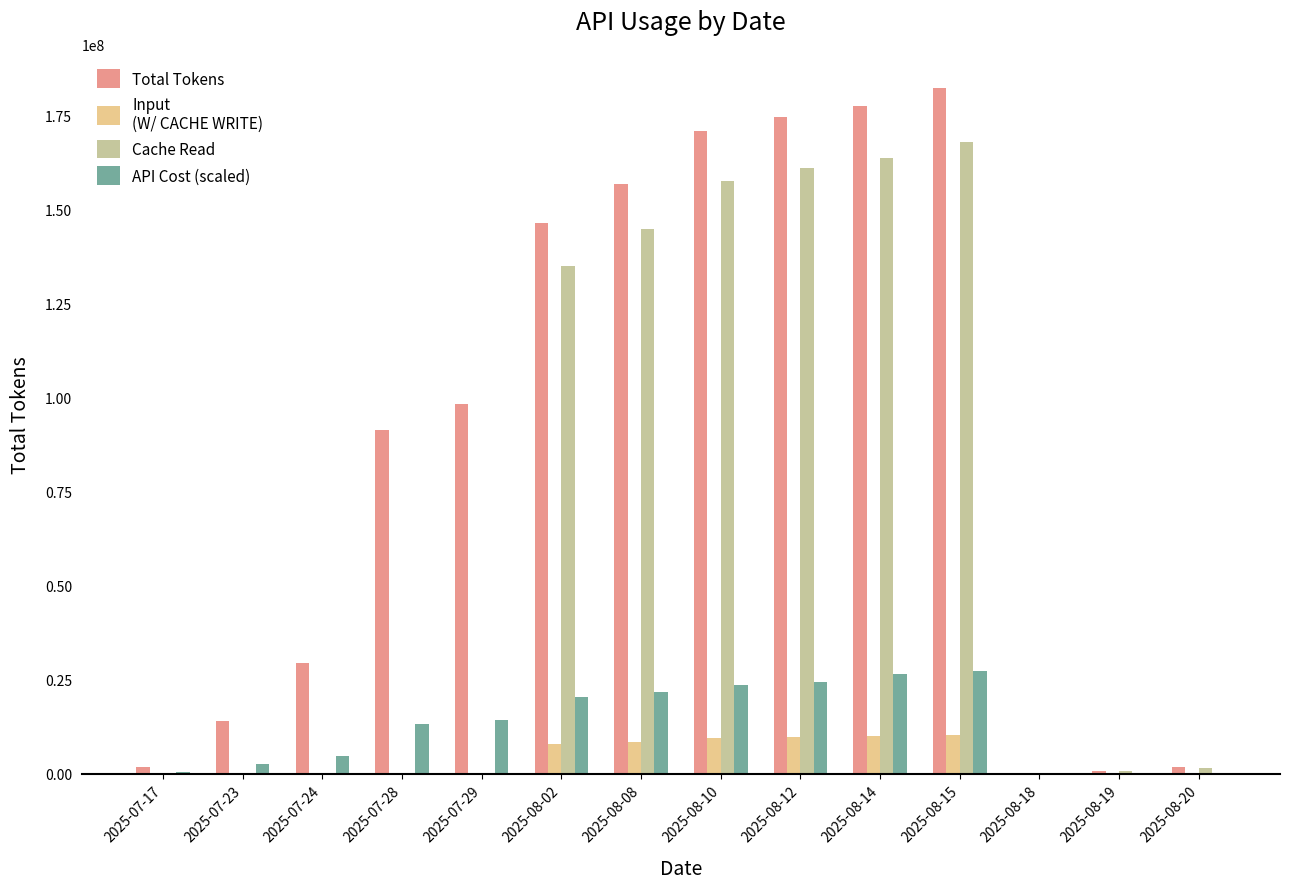

What is the total value across all series at 2025-08-02?

309788935.7